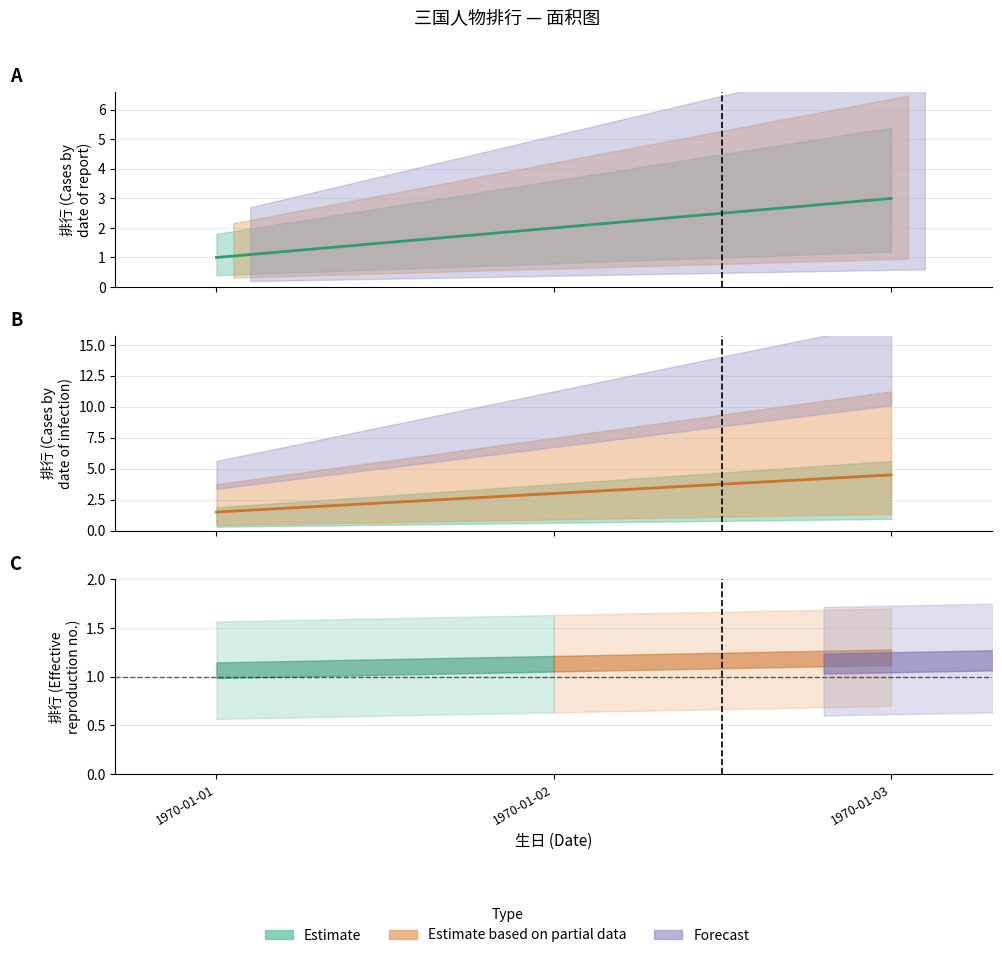

Which category has the highest value across all series?

1970-01-03